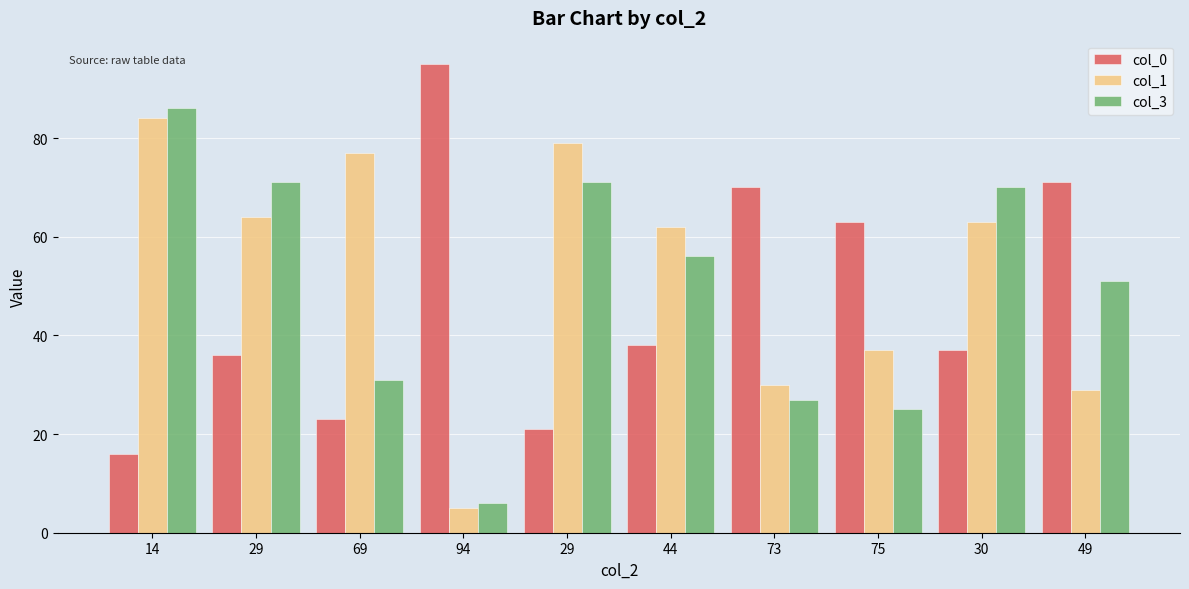

Rank the series at 44 from highest to lowest value.

col_1, col_3, col_0